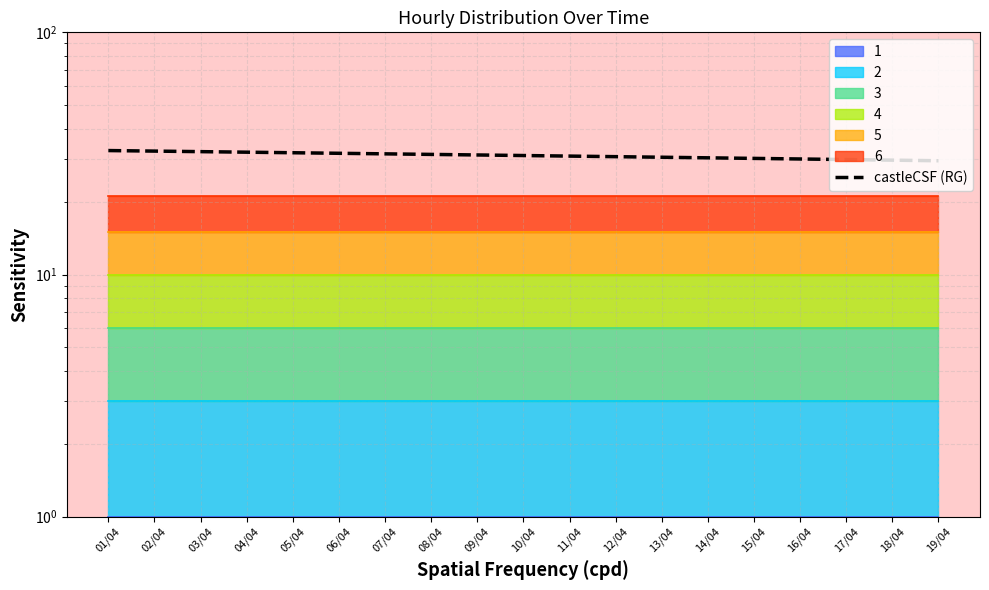

At which category does the chart reach its peak across all series?

01/04